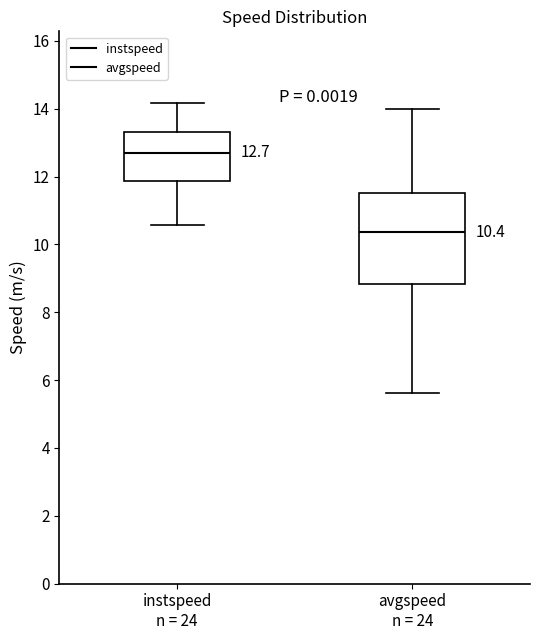

Which box is the tallest, from its lower edge to its upper edge?

avgspeed n = 24